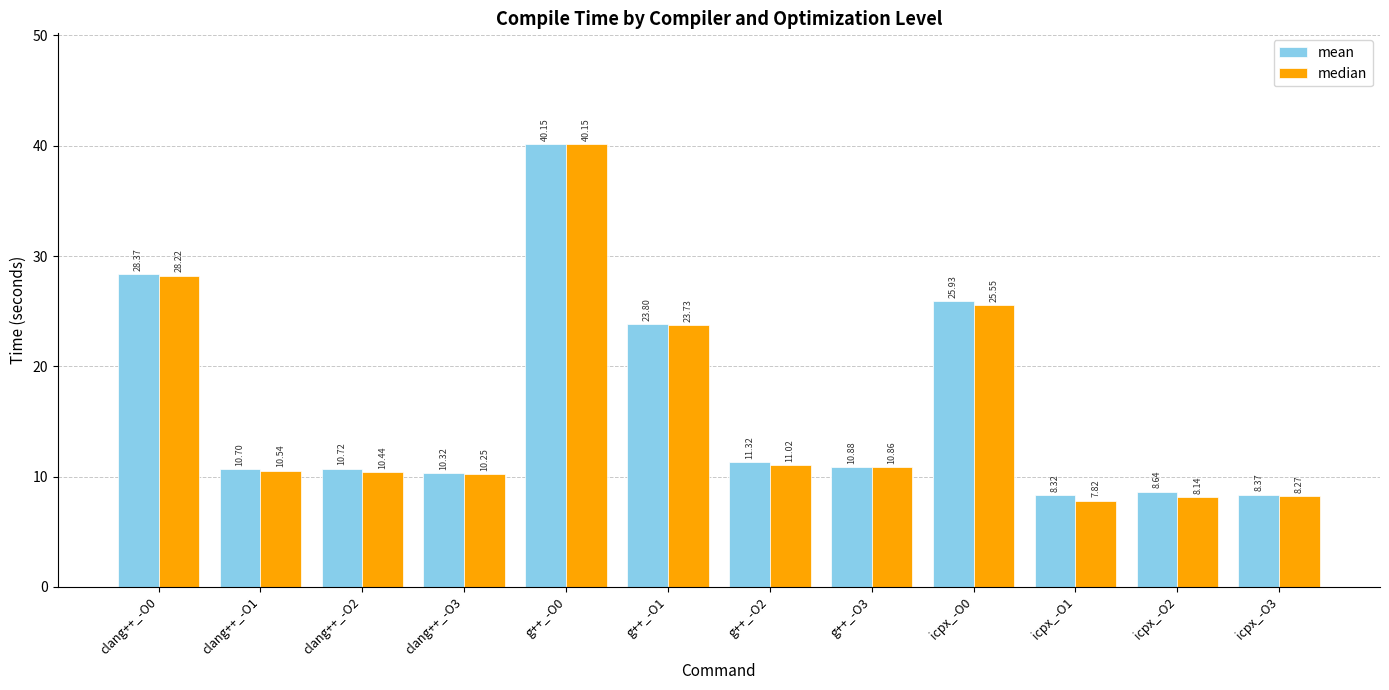

At which label does median first exceed 10?

clang++_-O0